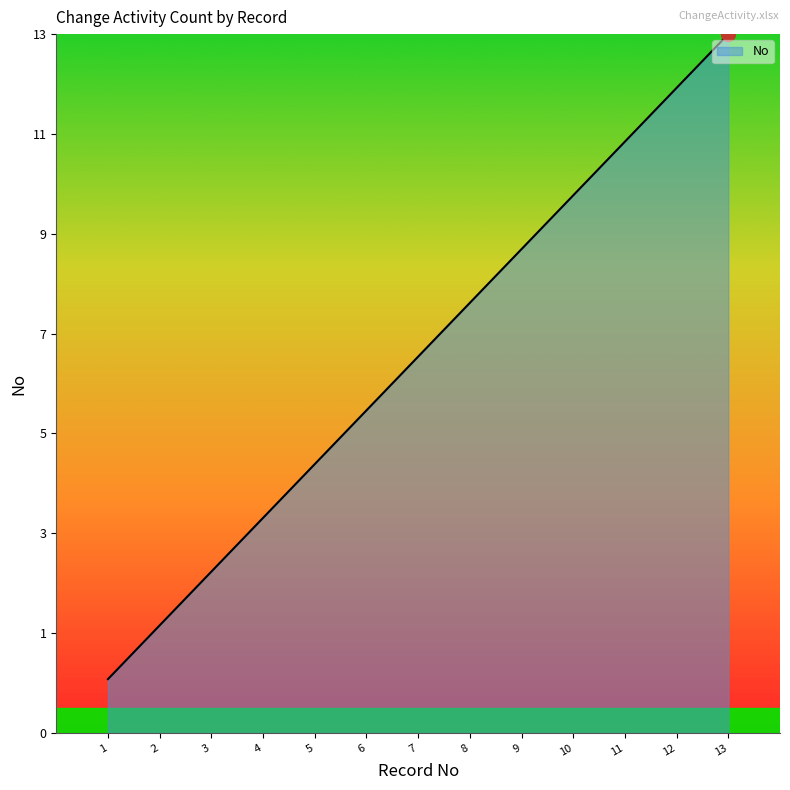

Rank the categories by value from lowest to highest.

1, 2, 3, 4, 5, 6, 7, 8, 9, 10, 11, 12, 13